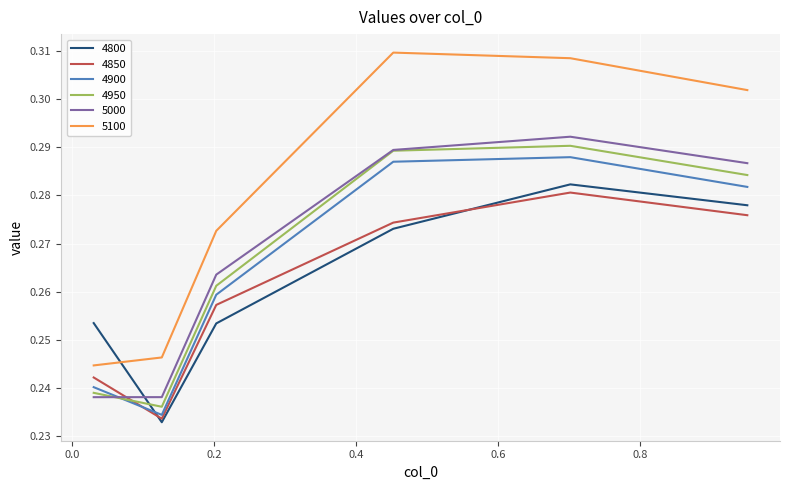

At how many categories does at least one series exceed 0?

6